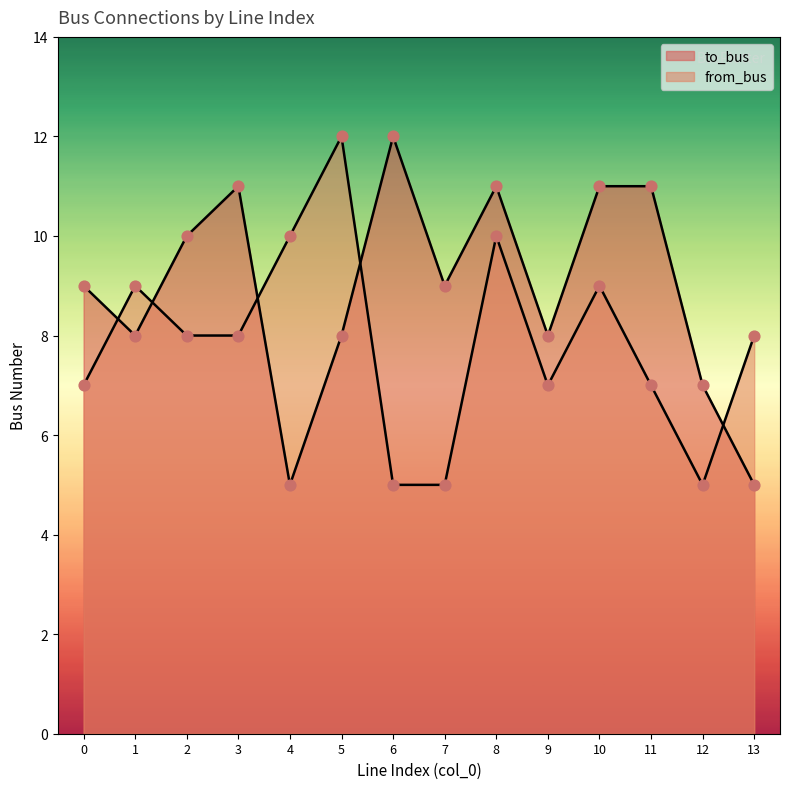

What are all the series names shown in the legend?

to_bus, from_bus